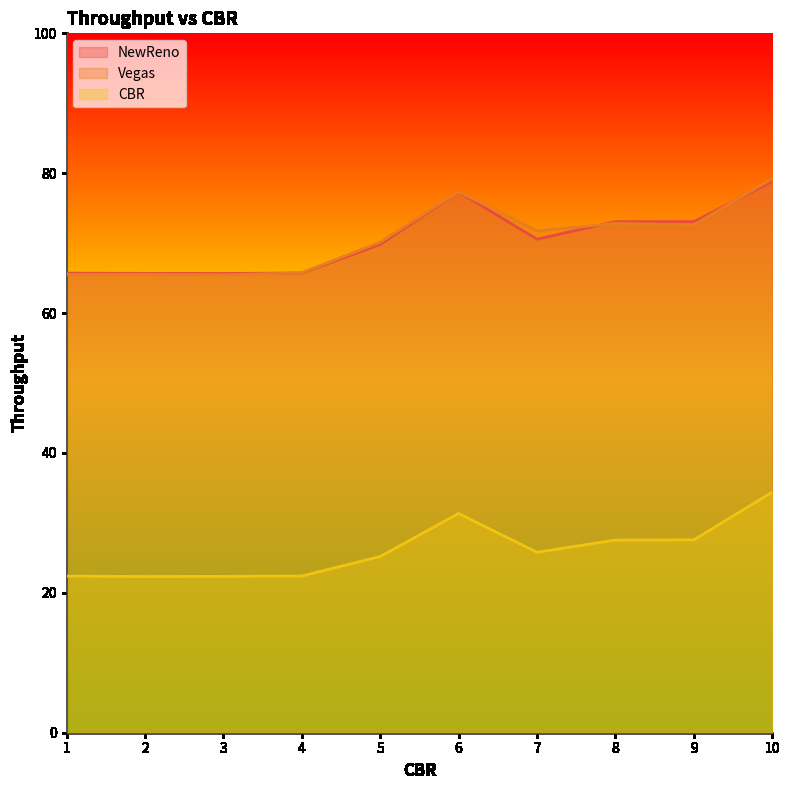

How many lines are shown in the chart?

3